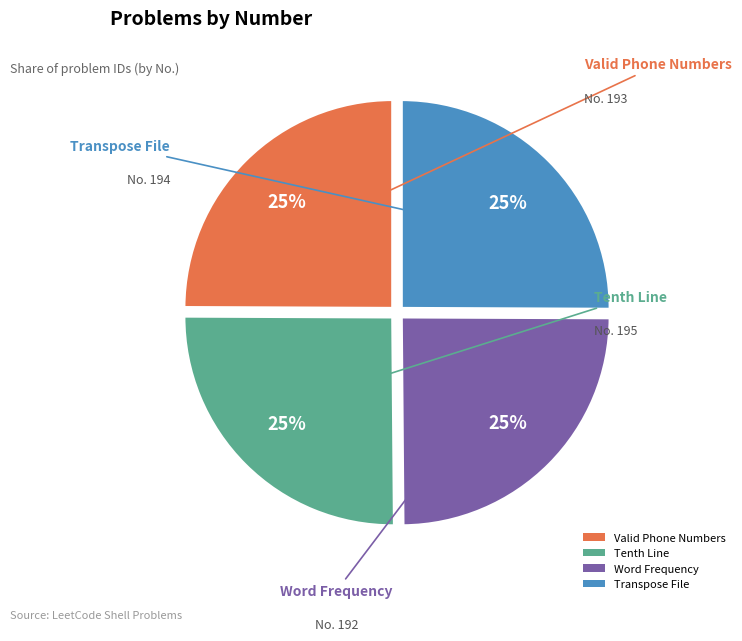

To the nearest percent, what is the combined percentage of Valid Phone Numbers and Word Frequency?

50%